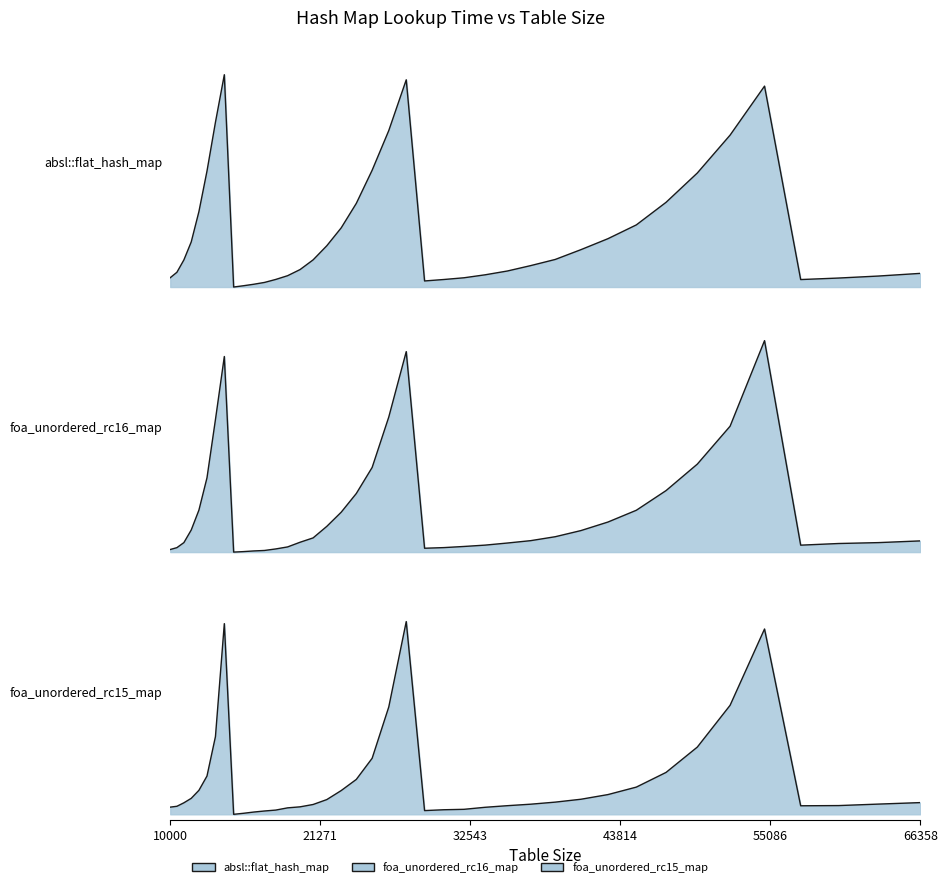

Which category has the lowest value across all series?

14763